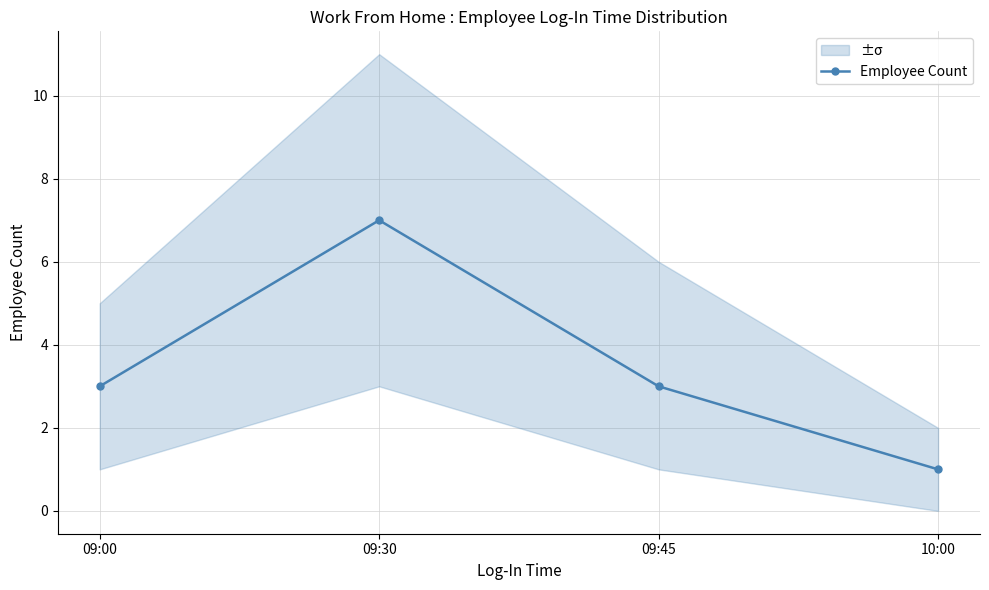

Which label corresponds to the largest value in the chart?

09:30